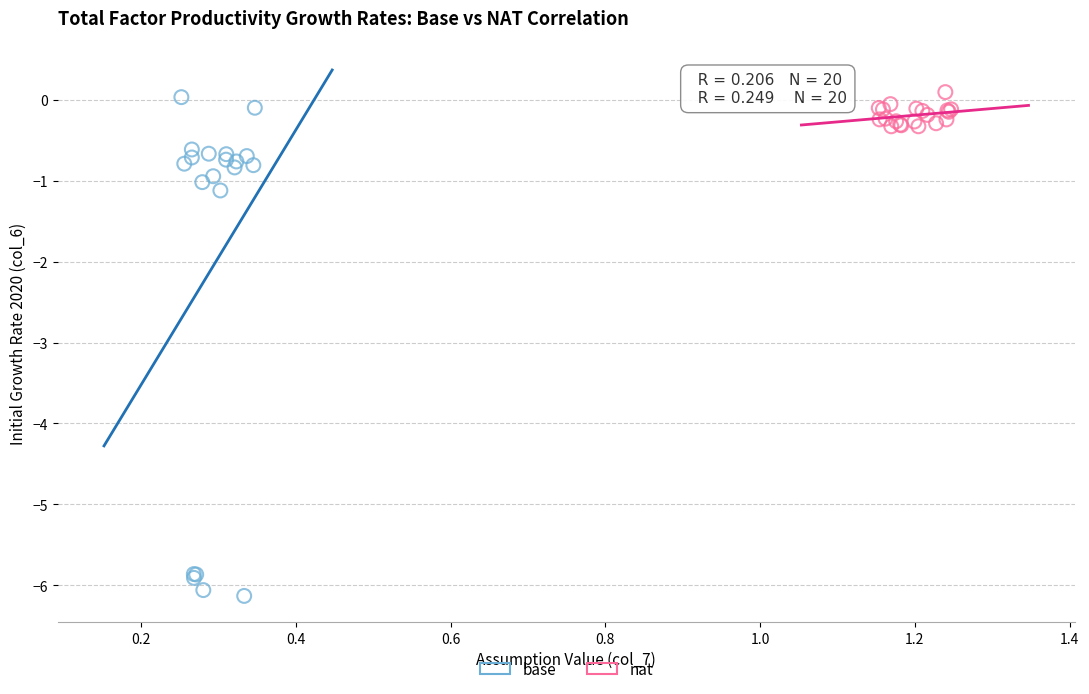

Which series has the widest spread of Y values?

base